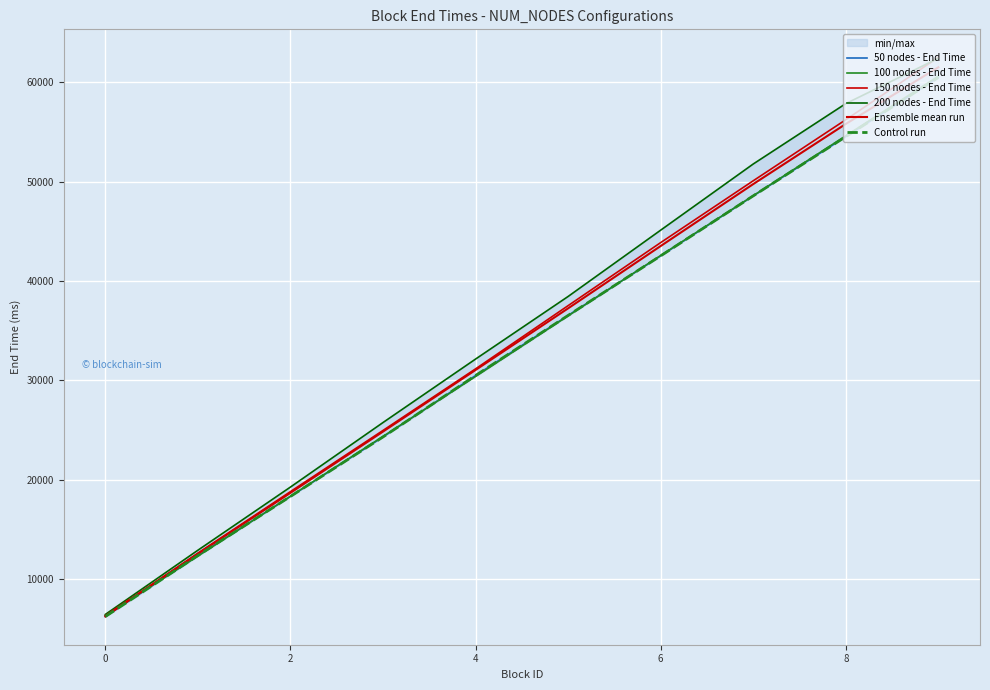

Reading left to right, transcribe all the data shown in this chart.

50 nodes - End Time: 6232.0	12369.0	18316.0	24302.0	30485.0	36531.0	42526.0	48562.0	54519.0	60476.0
100 nodes - End Time: 6319.0	12312.0	18333.0	24355.0	30388.0	36488.0	42560.0	48575.0	54603.0	60605.0
150 nodes - End Time: 6209.0	12607.0	18801.0	24956.0	31152.0	37515.0	43859.0	50079.0	56223.0	62503.0
200 nodes - End Time: 6442.0	12903.0	19260.0	25753.0	32139.0	38438.0	45110.0	51768.0	57844.0	62408.0
Ensemble mean run: 6300.5	12547.8	18677.5	24841.5	31041.0	37243.0	43513.8	49746.0	55797.2	61498.0
Control run: 6232.0	12369.0	18316.0	24302.0	30485.0	36531.0	42526.0	48562.0	54519.0	60476.0